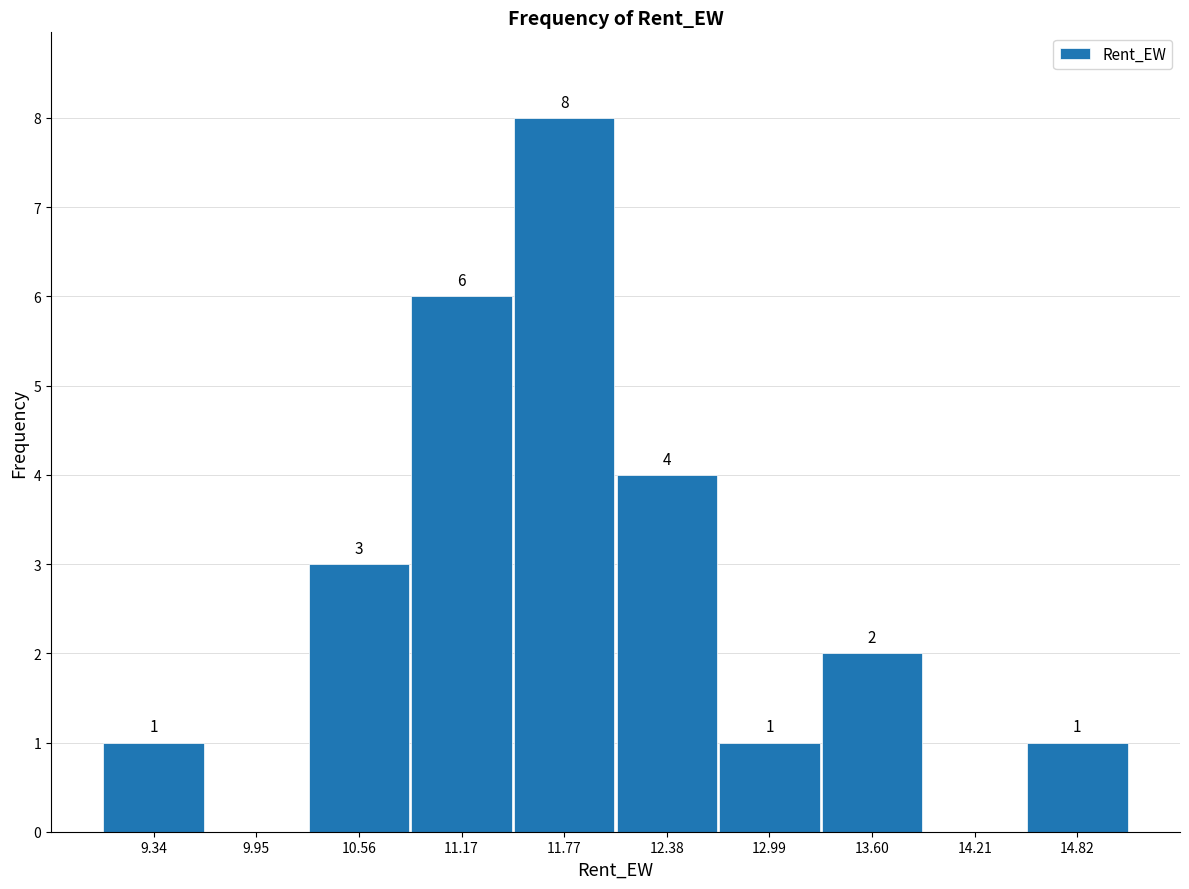

Over which range of the x-axis is the bar tallest?

11.5 to 12.1